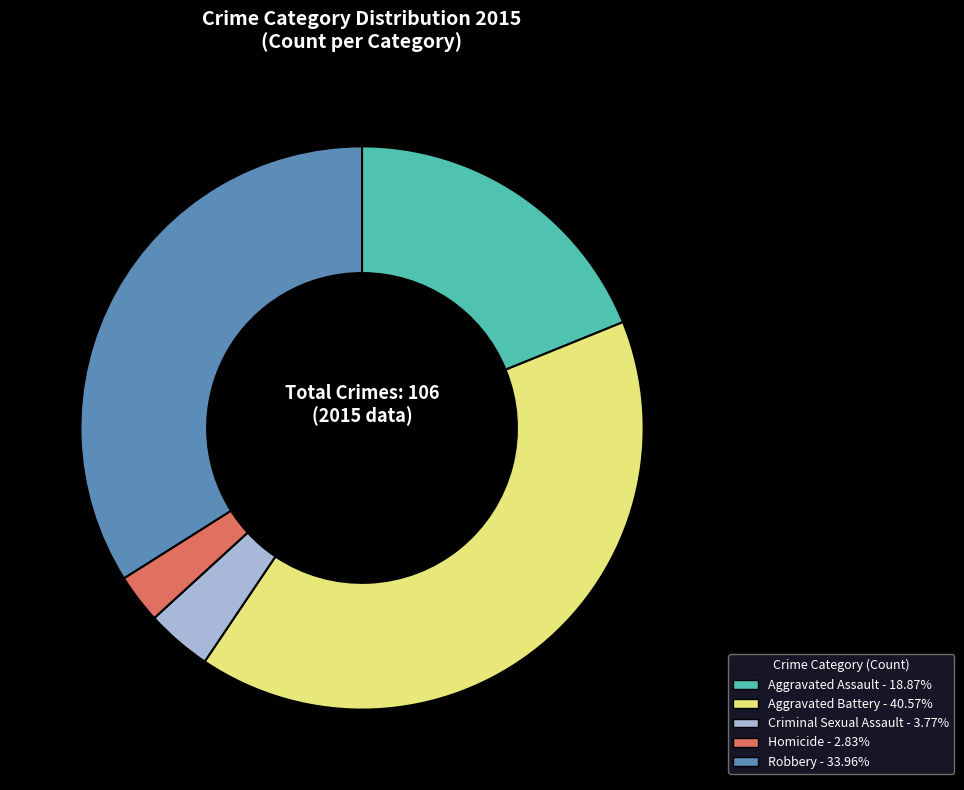

Is there a majority slice in this chart?

No